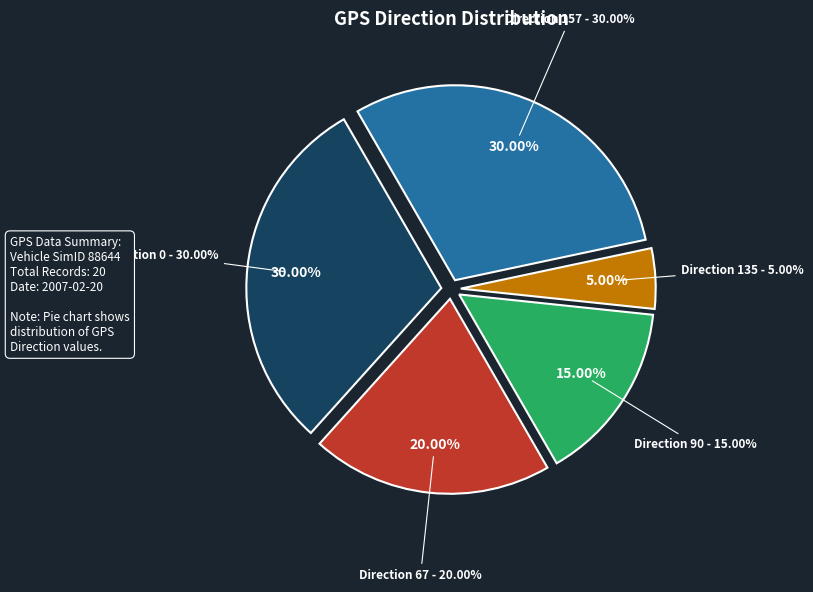

Combined, do 157 and 135 account for over 50%?

No